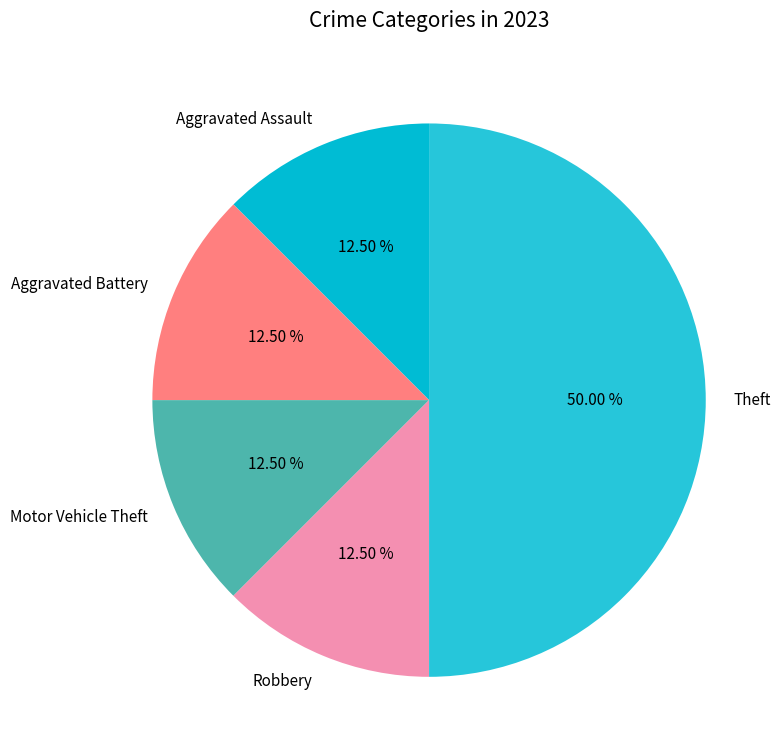

How many slices are in this pie chart?

5